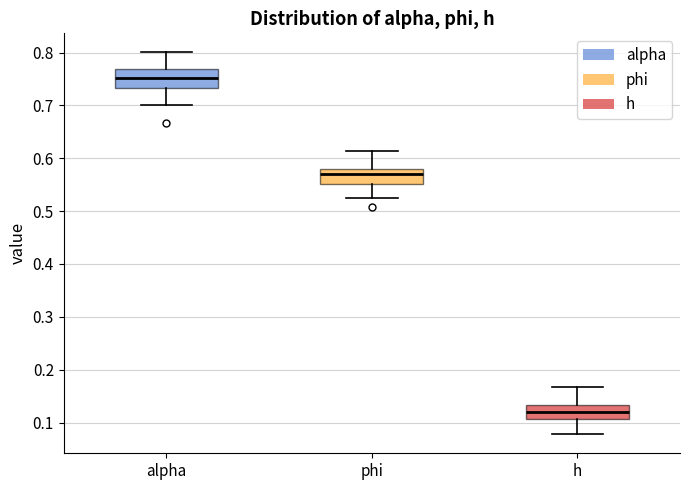

Which box has the highest median line?

alpha